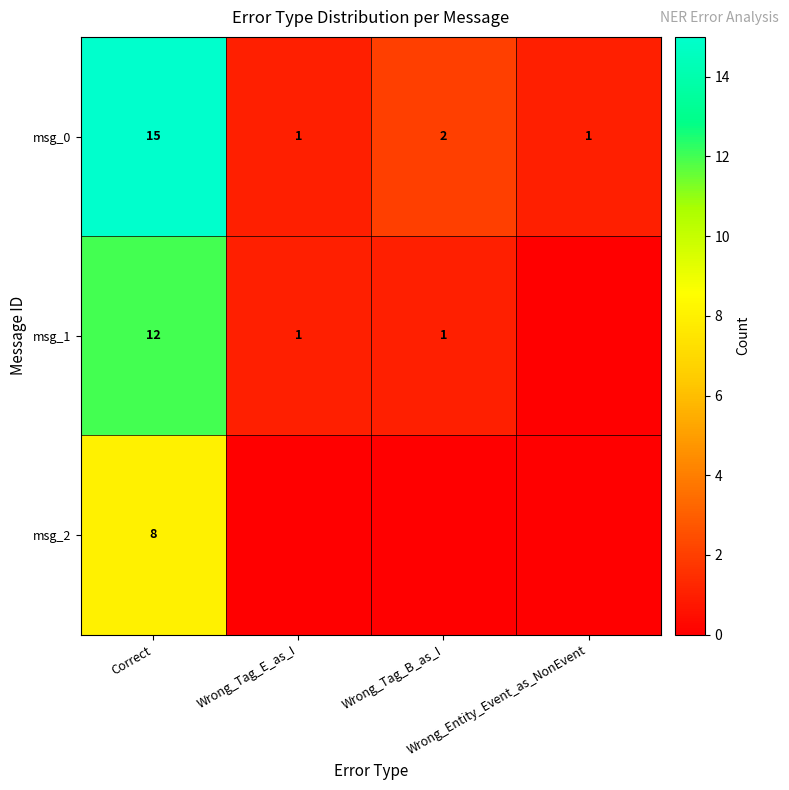

What is the maximum value for msg_0?

15